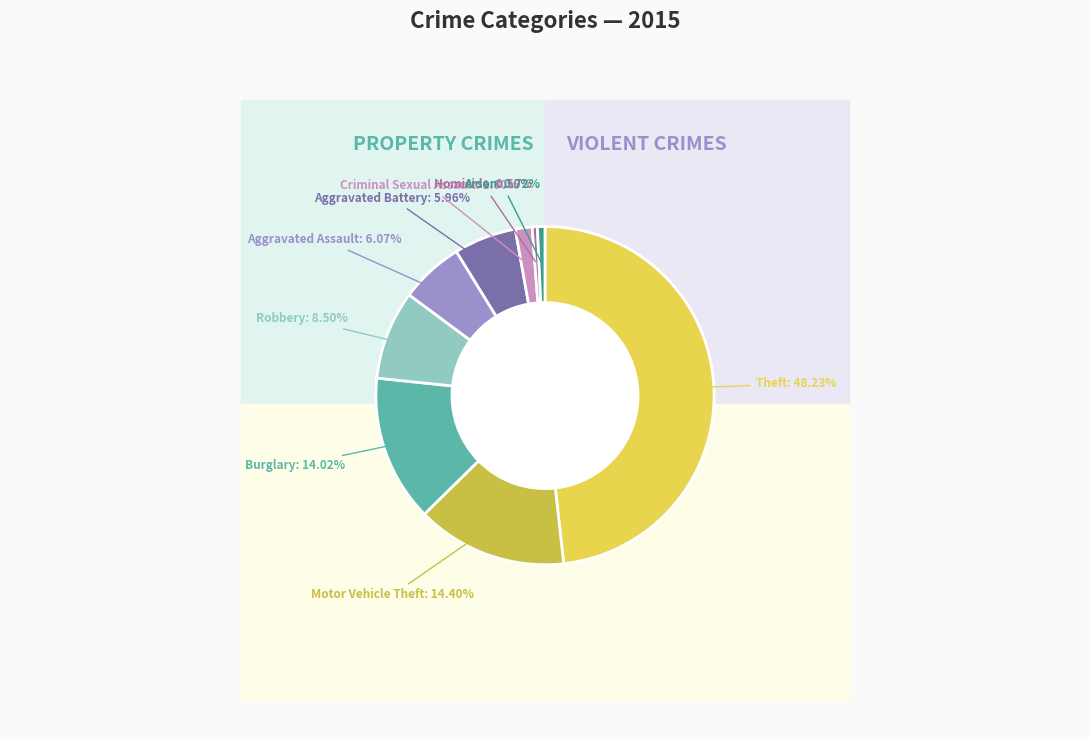

True or false: Robbery accounts for 1% of the total.

False